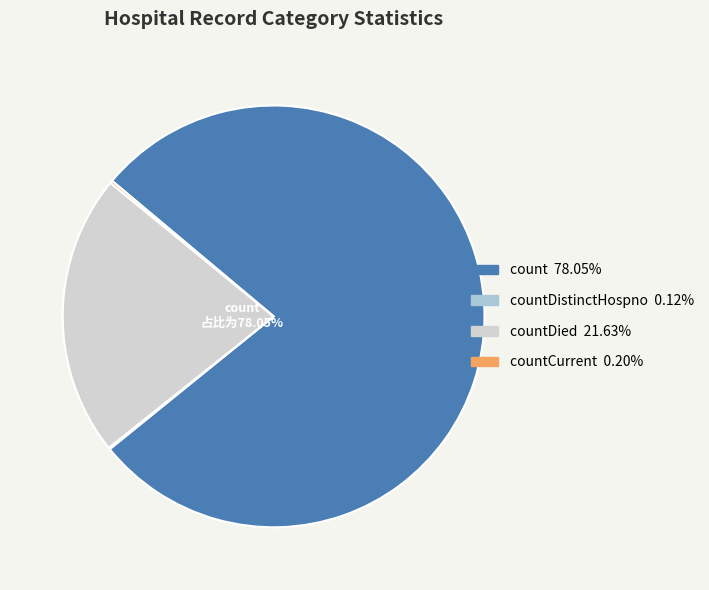

What is the change in value from countDistinctHospno to countCurrent?

+19